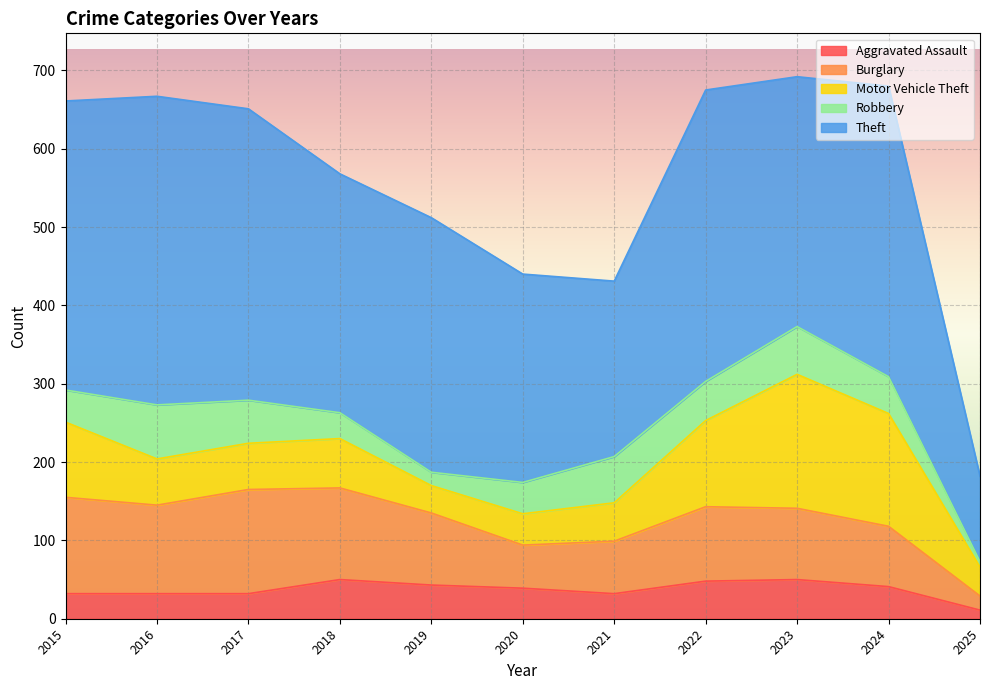

At which category is the sum across all series the highest?

2023